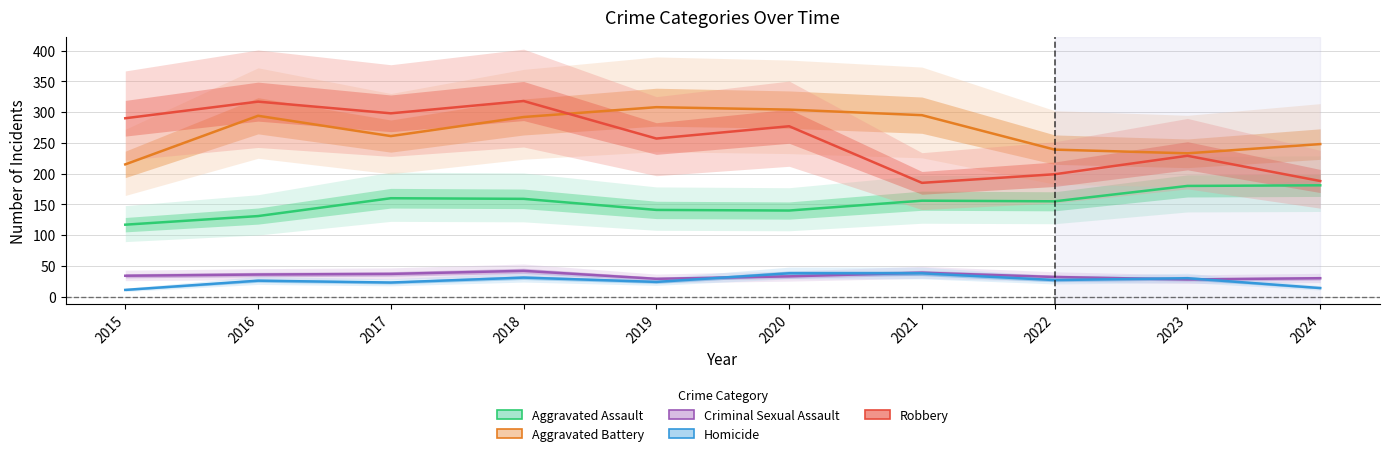

Reading left to right, transcribe all the data shown in this chart.

Aggravated Assault: 2015=117	2016=131	2017=160	2018=159	2019=141	2020=140	2021=156	2022=155	2023=180	2024=181
Aggravated Battery: 2015=215	2016=294	2017=261	2018=292	2019=308	2020=304	2021=295	2022=239	2023=233	2024=248
Criminal Sexual Assault: 2015=34	2016=36	2017=37	2018=42	2019=29	2020=33	2021=39	2022=32	2023=28	2024=30
Homicide: 2015=11	2016=26	2017=23	2018=31	2019=24	2020=38	2021=38	2022=27	2023=30	2024=14
Robbery: 2015=290	2016=317	2017=298	2018=318	2019=257	2020=277	2021=185	2022=199	2023=229	2024=188